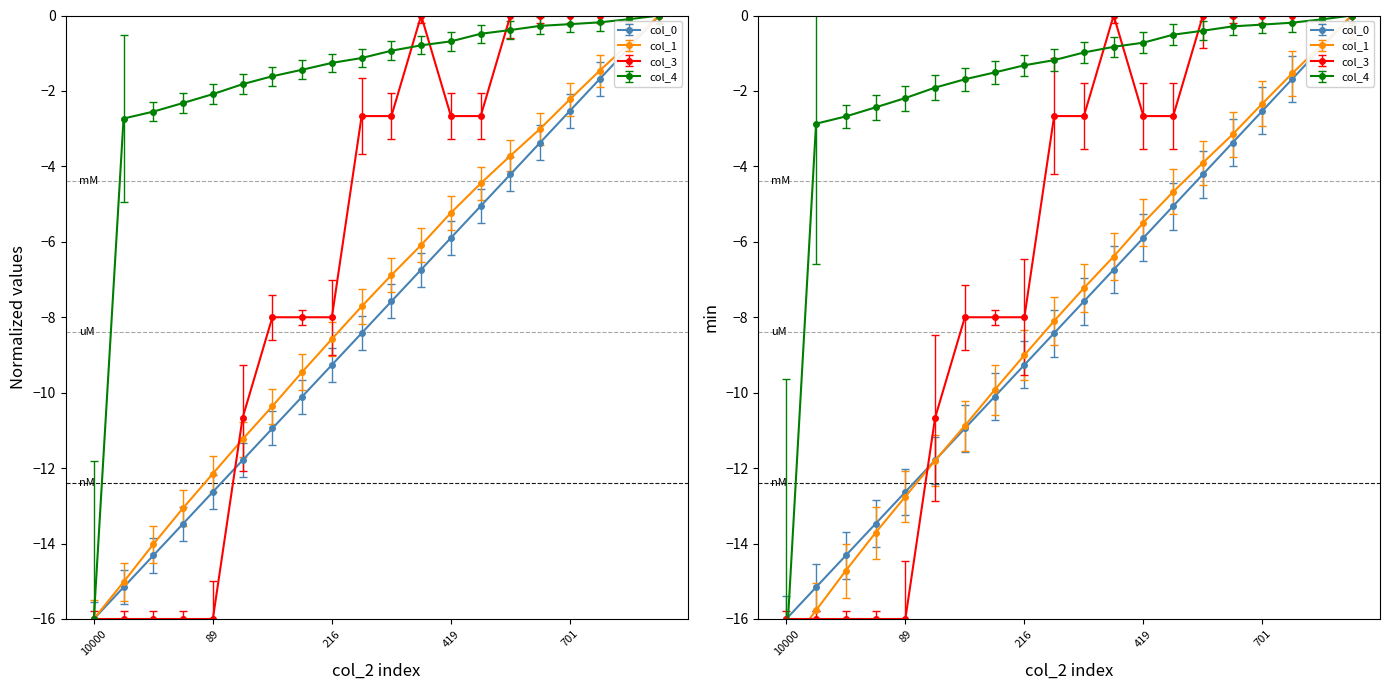

Is it true that col_1 equals -2.5 at 557?

False